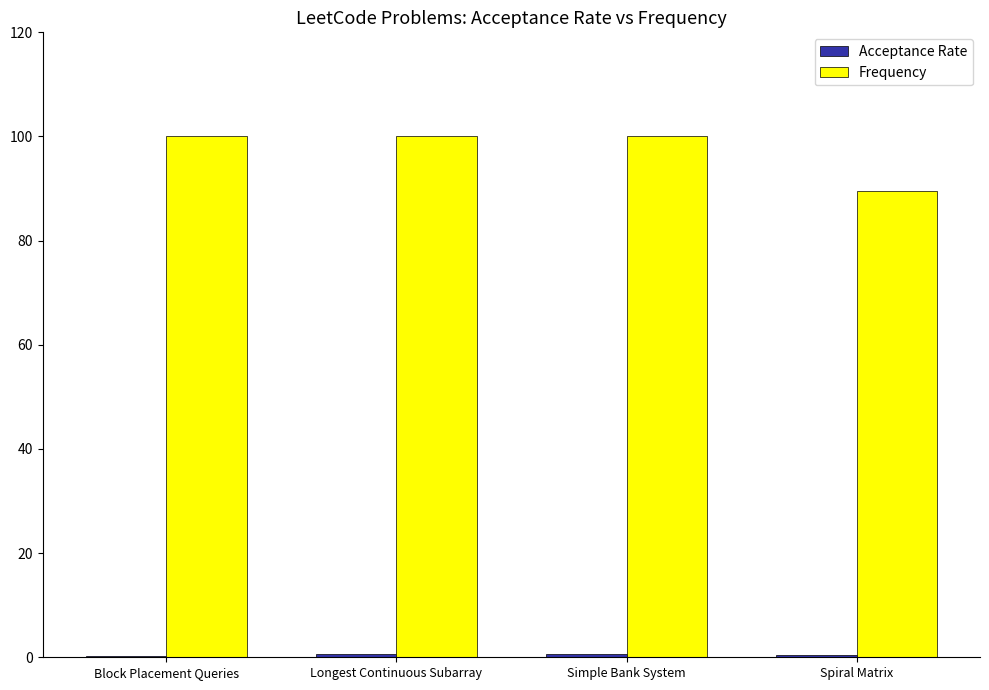

What is the highest value of the Frequency series?

100.0